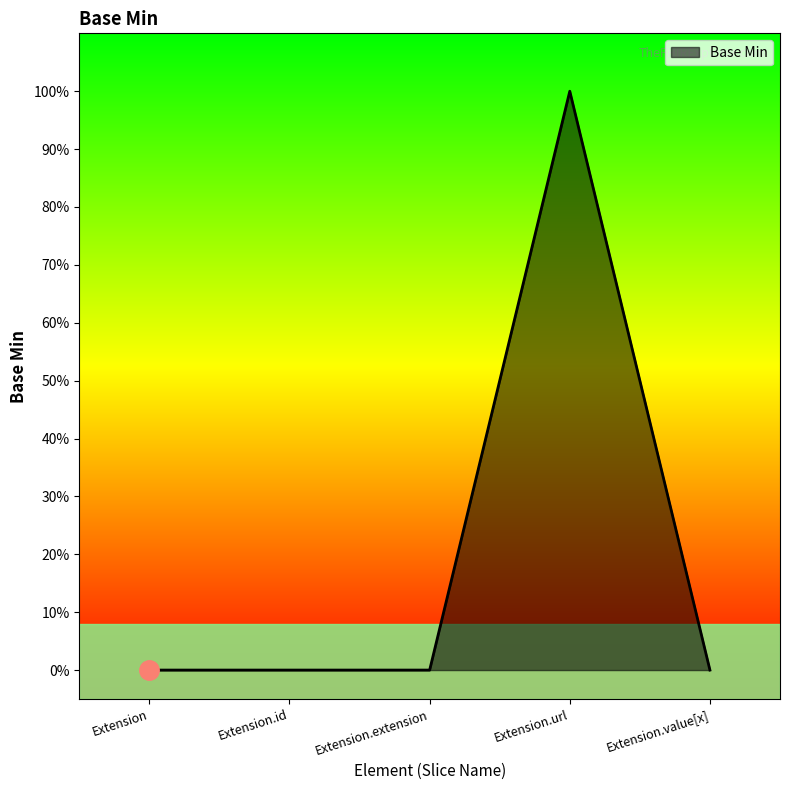

Is this an area chart (filled region under the line)?

Yes